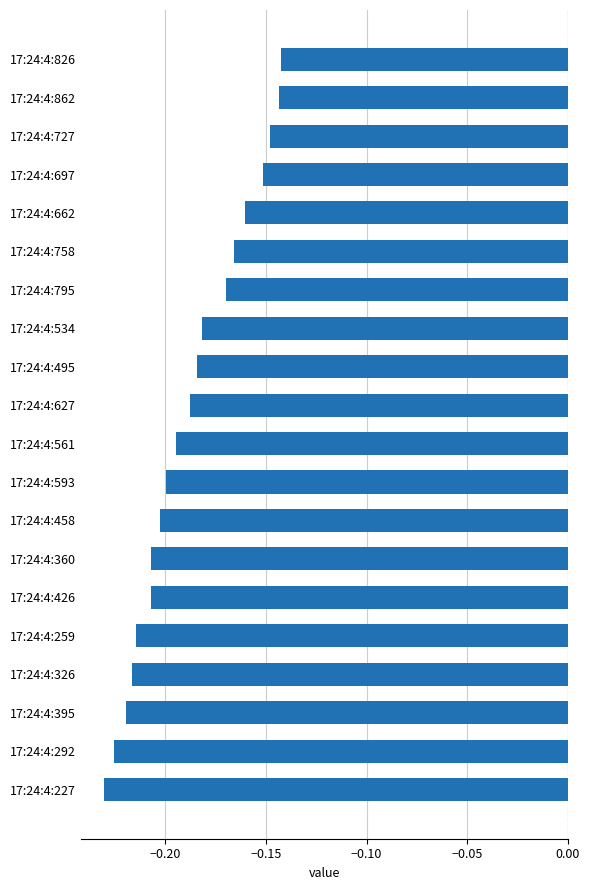

What is the sum of all values?

-3.8